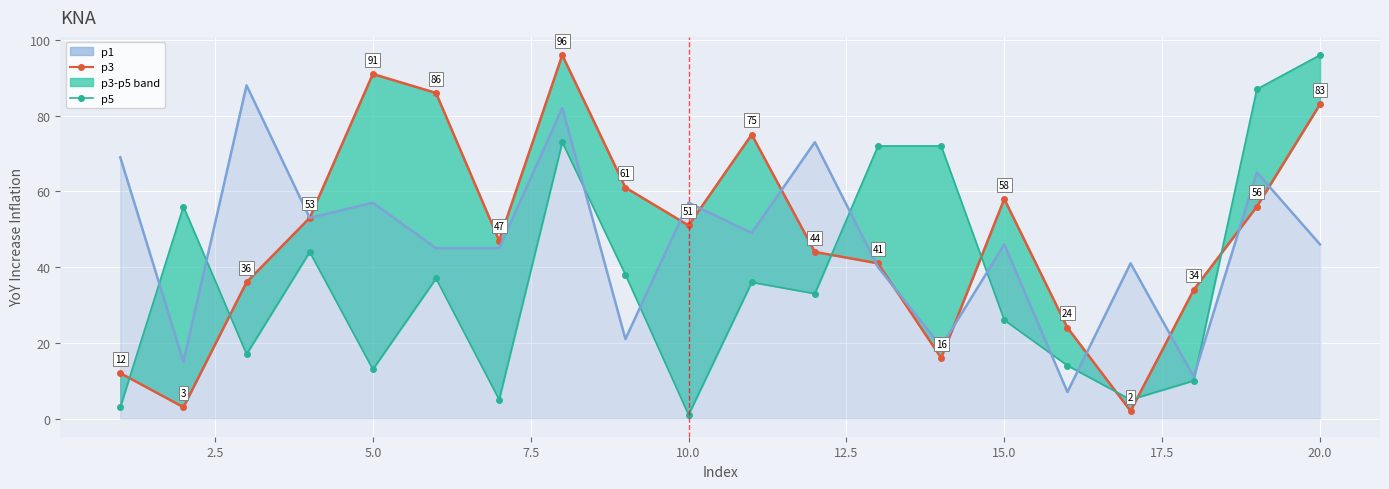

The p1 series shows 15 at 2.5. True or false?

True